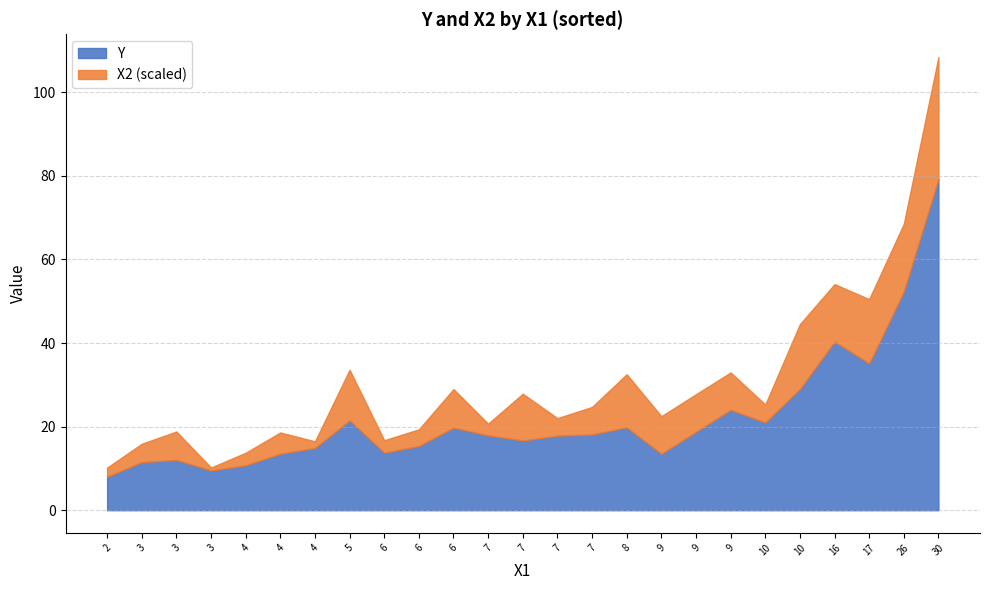

At which category does the chart reach its peak across all series?

30